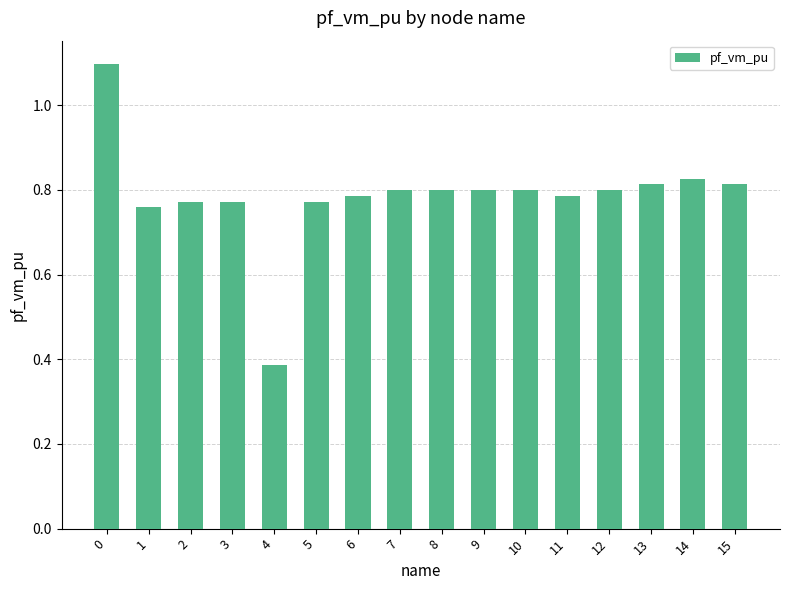

Is it true that the value at 6 is 0.8?

True